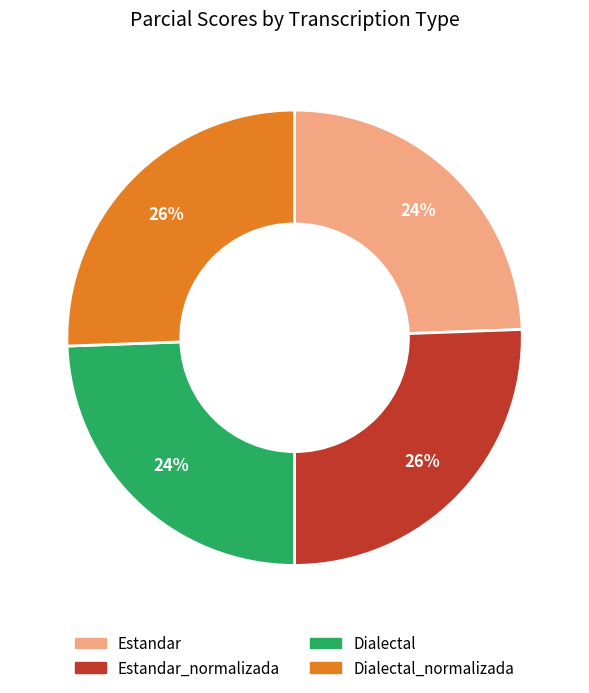

Does any single category account for the majority?

No